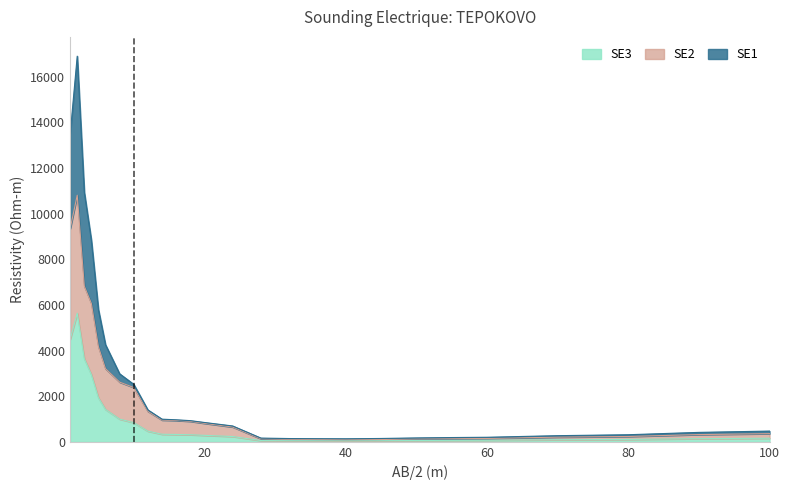

Where is the first local maximum for SE2?

2